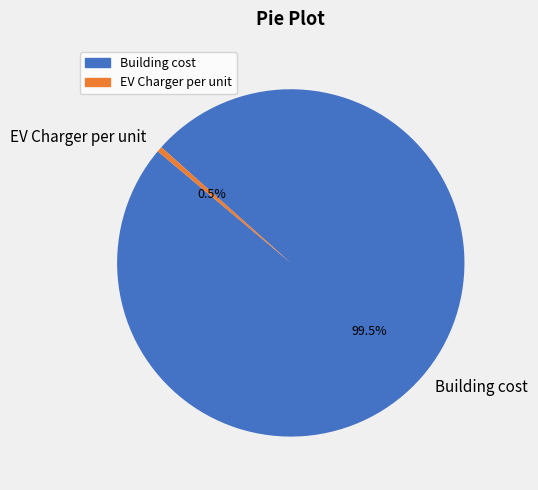

Rank the categories by value from highest to lowest.

Building cost, EV Charger per unit